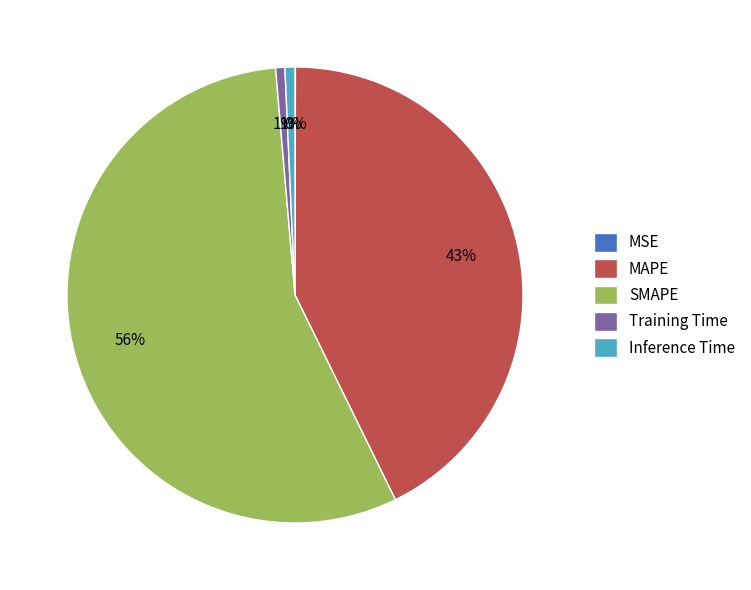

What is the majority slice?

SMAPE